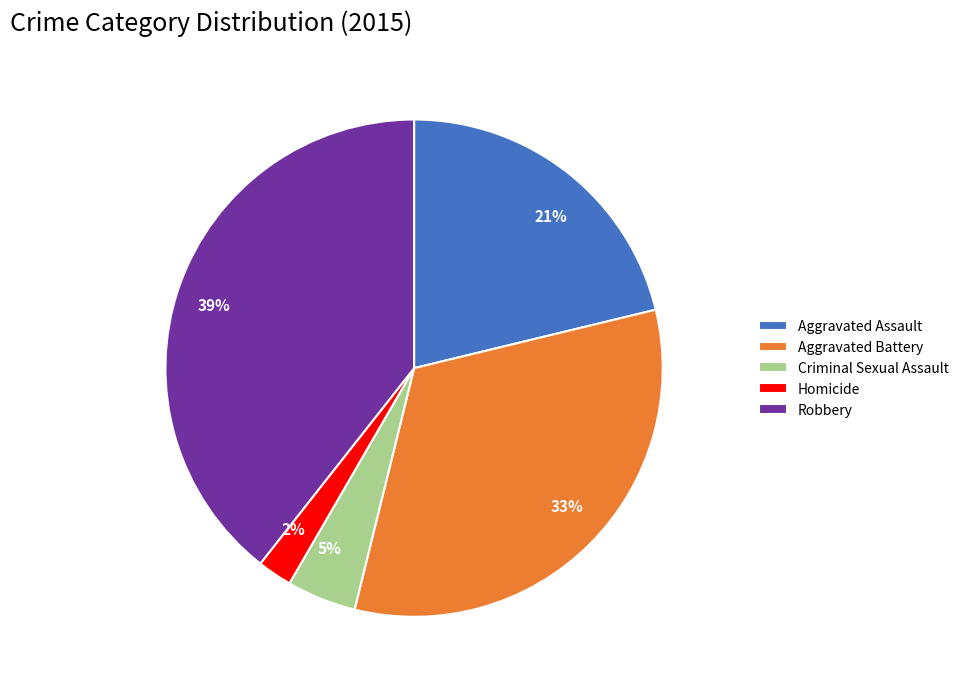

Is it true that Aggravated Battery is 43% of the pie?

False